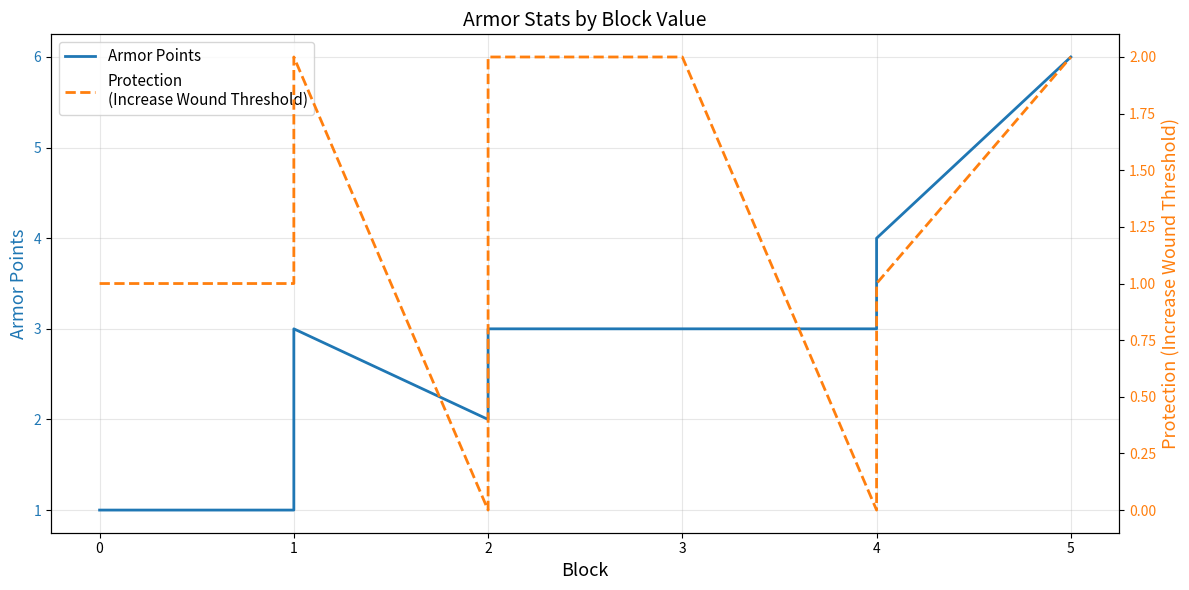

True or false: Protection
(Increase Wound Threshold) and Armor Points intersect in this chart.

False